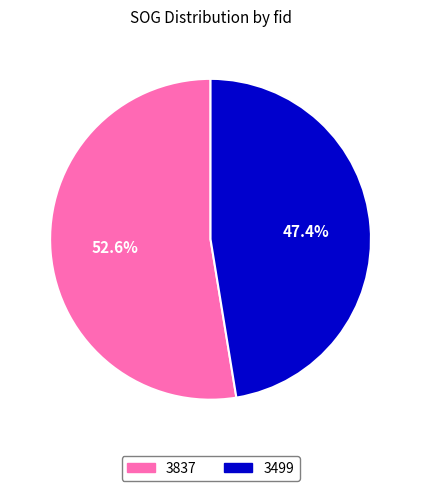

Which slice represents more than half of the pie?

3837